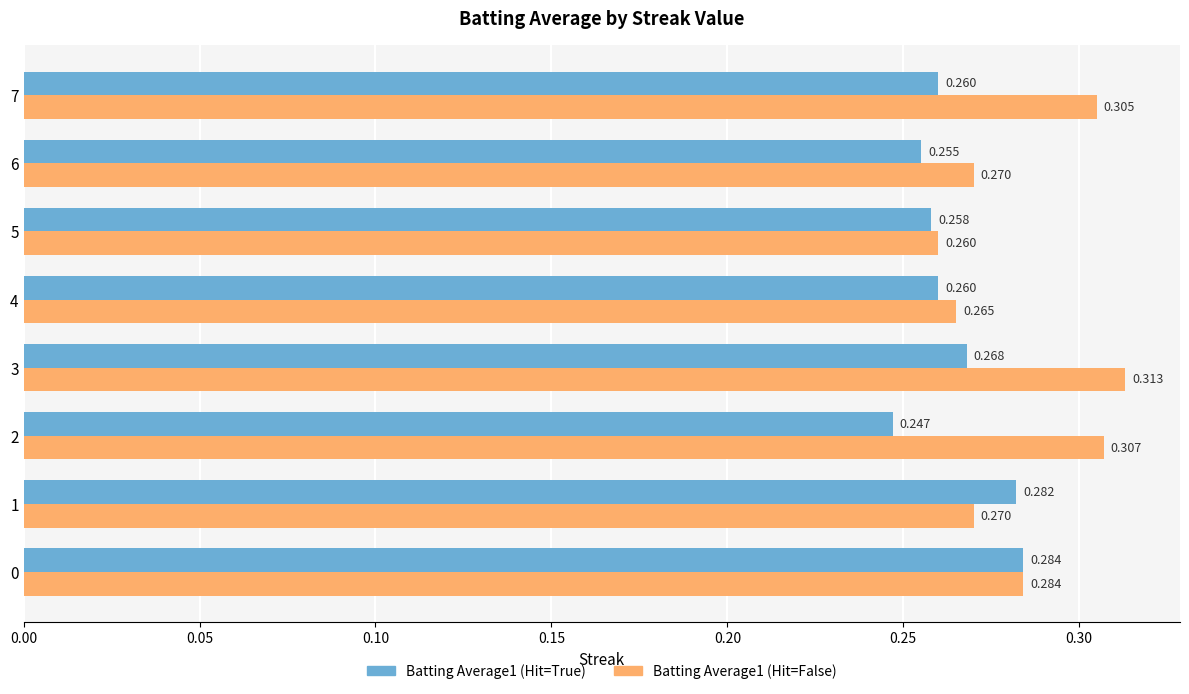

Is the value of Batting Average1 (Hit=False) at 4 greater than the value of Batting Average1 (Hit=True) at 1?

No